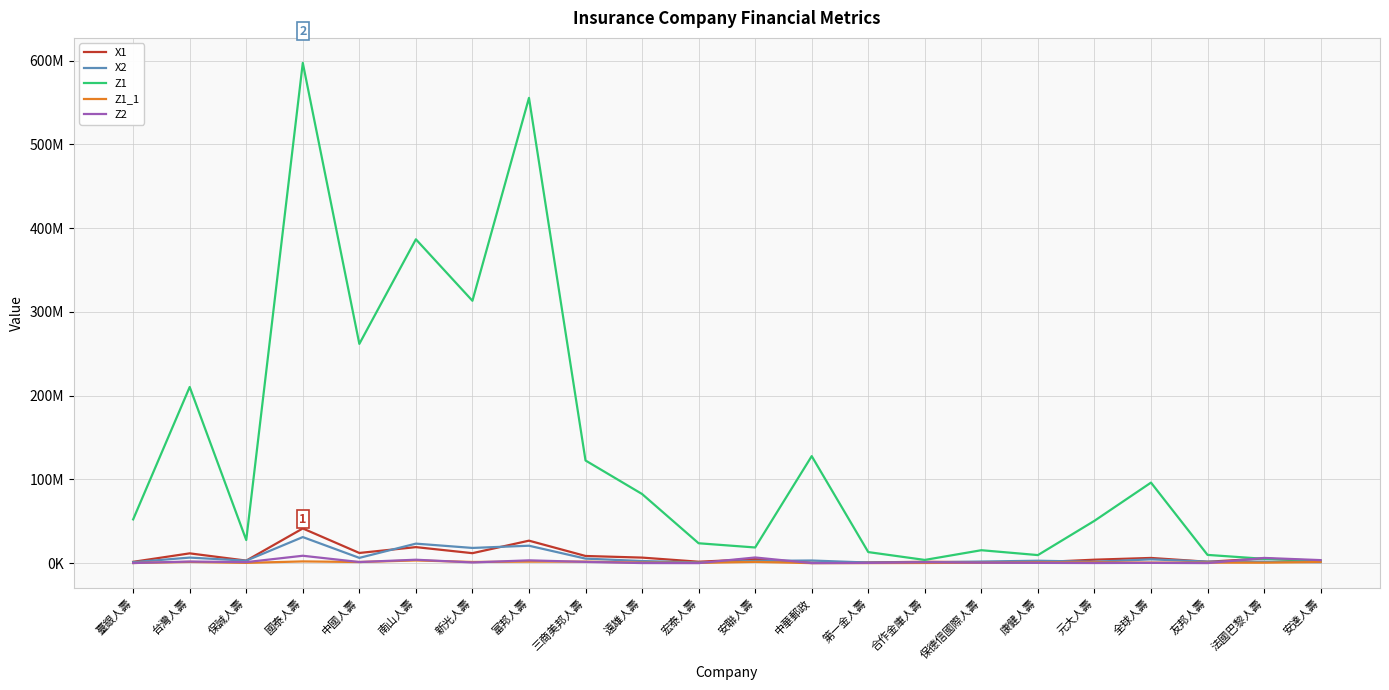

True or false: Z1 has a value of 2983795 at 安達人壽.

True